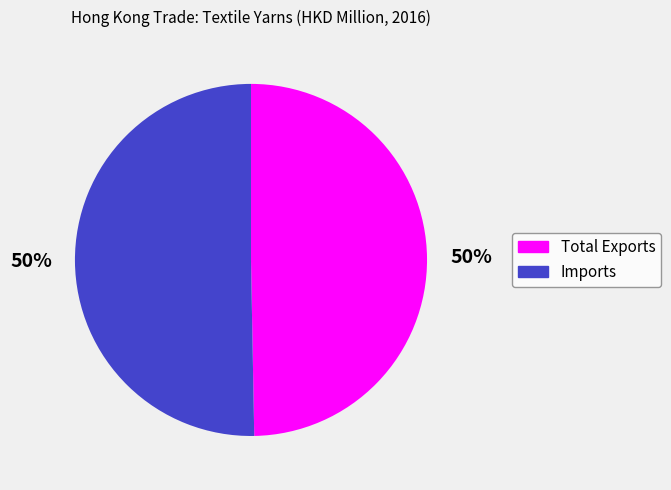

The Total Exports slice represents 62% of the pie. True or false?

False